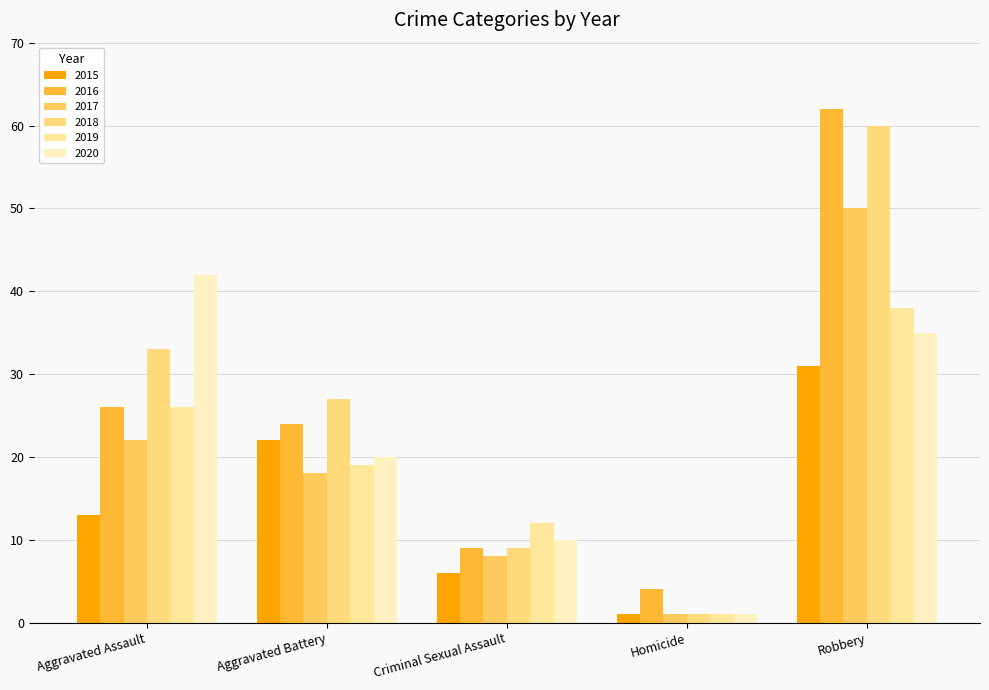

Reading left to right, list all the values displayed in this chart.

2015: Aggravated Assault=13	Aggravated Battery=22	Criminal Sexual Assault=6	Homicide=1	Robbery=31
2016: Aggravated Assault=26	Aggravated Battery=24	Criminal Sexual Assault=9	Homicide=4	Robbery=62
2017: Aggravated Assault=22	Aggravated Battery=18	Criminal Sexual Assault=8	Homicide=1	Robbery=50
2018: Aggravated Assault=33	Aggravated Battery=27	Criminal Sexual Assault=9	Homicide=1	Robbery=60
2019: Aggravated Assault=26	Aggravated Battery=19	Criminal Sexual Assault=12	Homicide=1	Robbery=38
2020: Aggravated Assault=42	Aggravated Battery=20	Criminal Sexual Assault=10	Homicide=1	Robbery=35